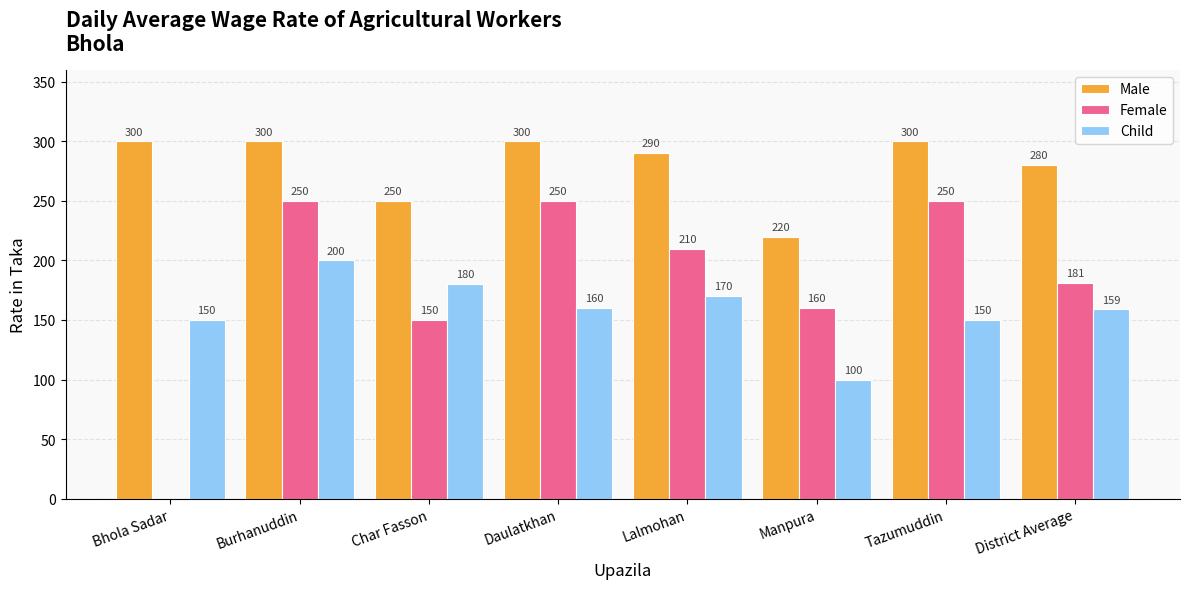

True or false: Male has a value of 220 at Manpura.

True